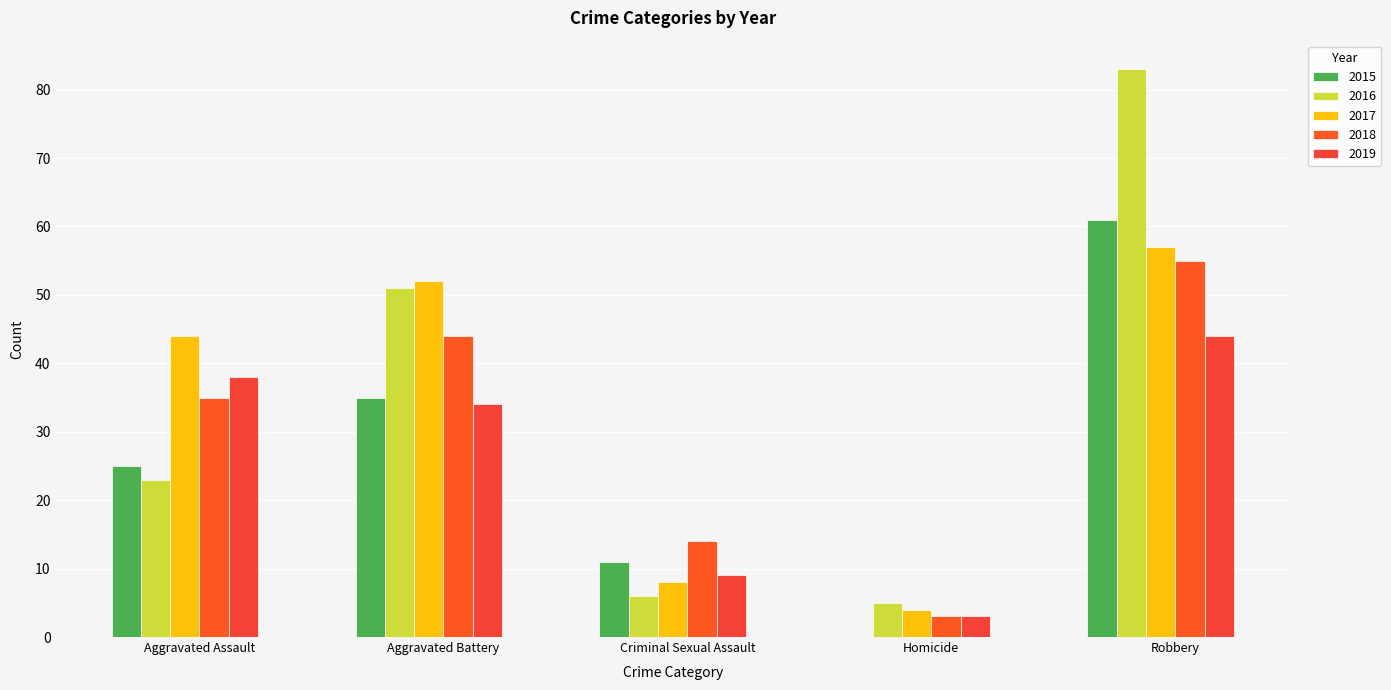

What position from the right is Aggravated Assault?

5